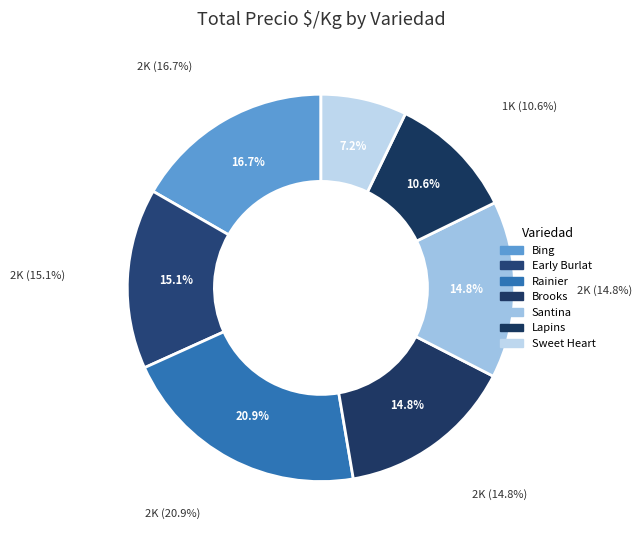

To the nearest percent, what is the difference between the Brooks and Sweet Heart slice percentages?

8%